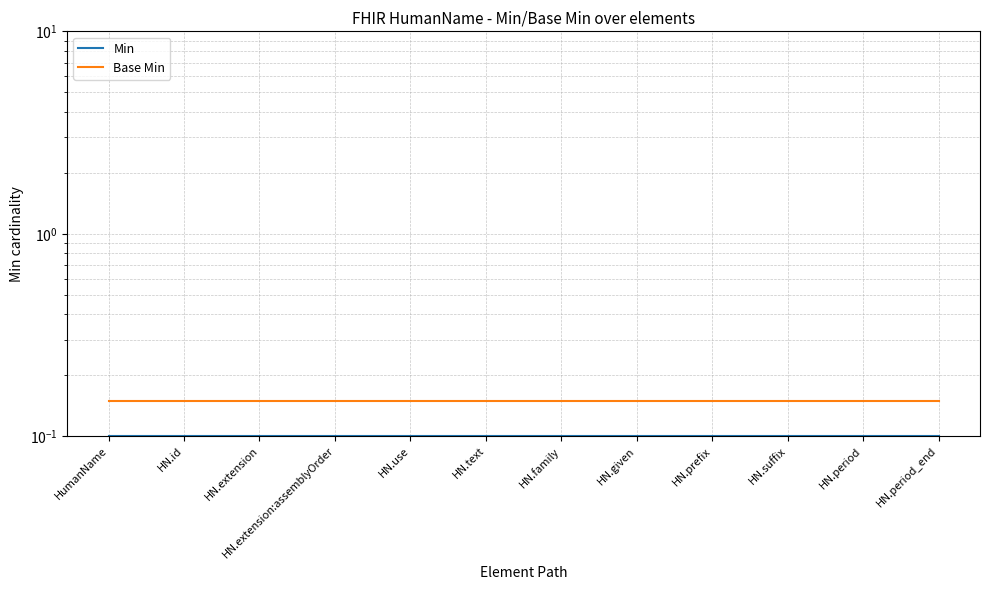

Between HN.extension and HN.period_end, which series saw the biggest shift?

Min